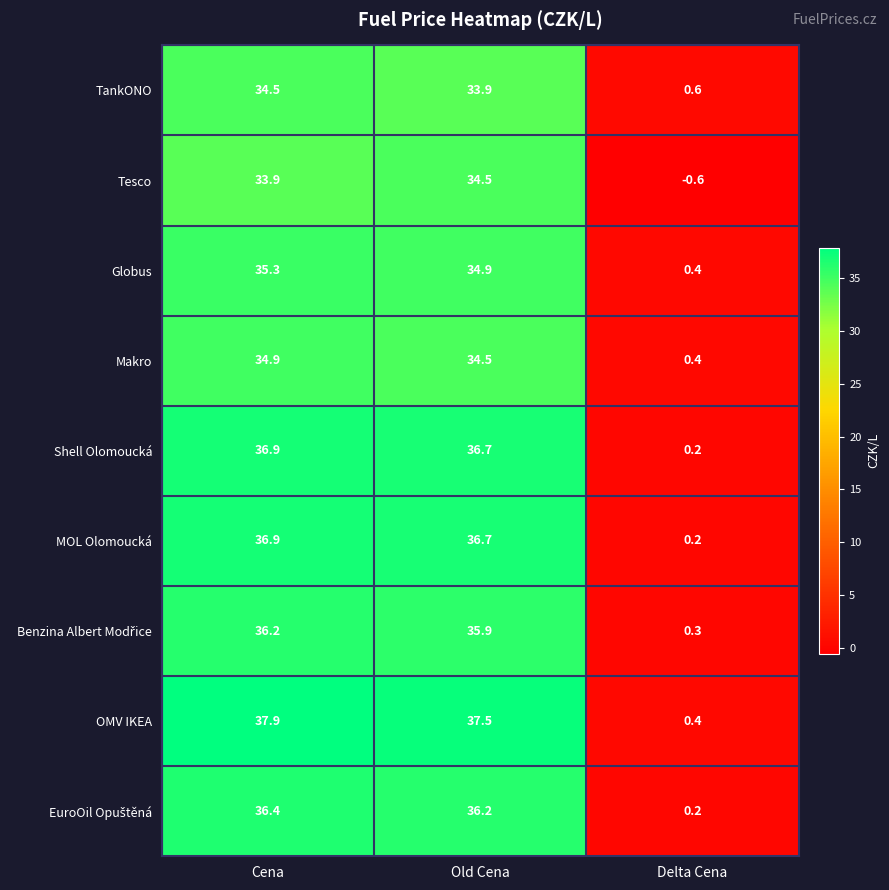

The value of TankONO at Old Cena is 19.8. True or false?

False